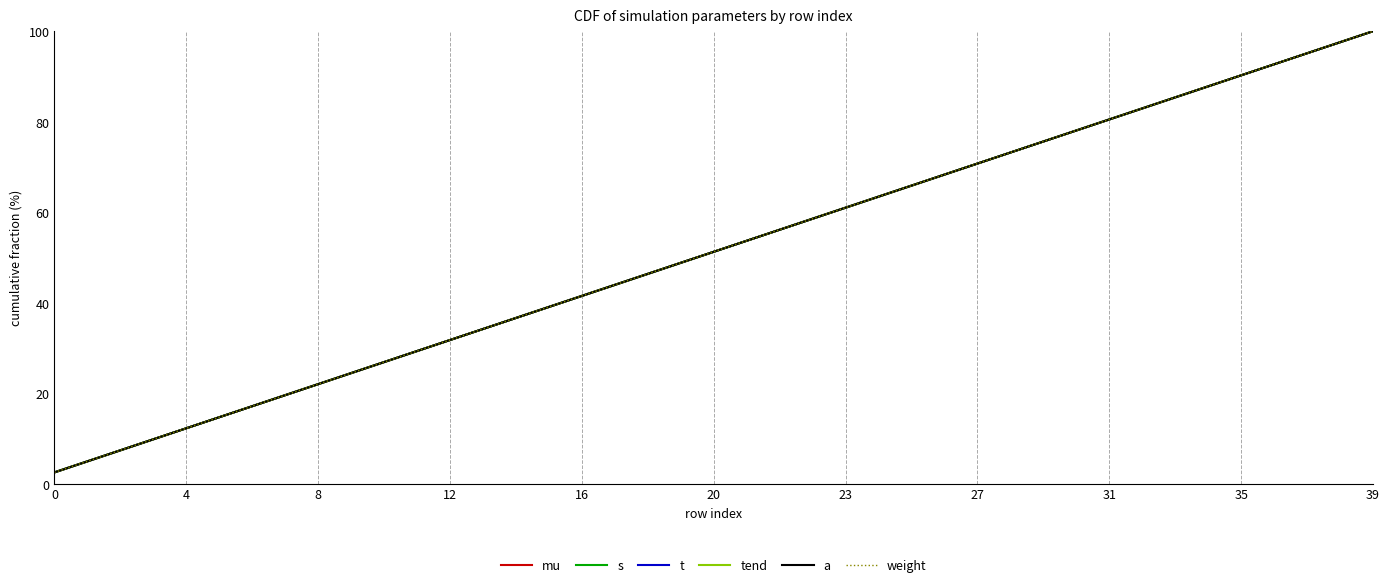

Does the chart display data point markers on the line(s)?

No